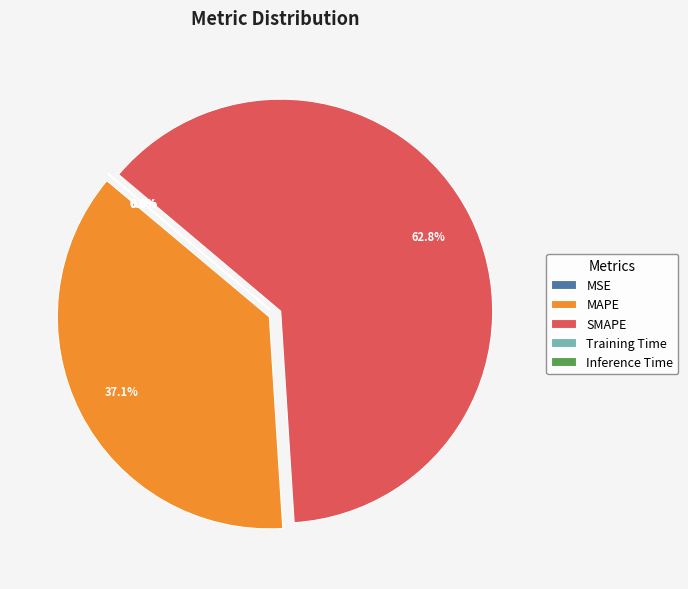

Is there a majority slice in this chart?

Yes